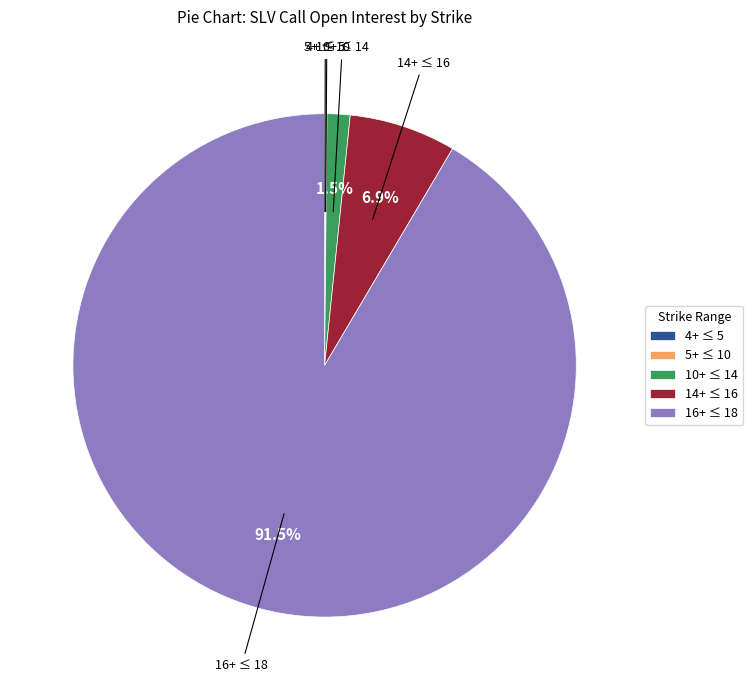

What percentage is NOT represented by 14+ ≤ 16?

93.1%